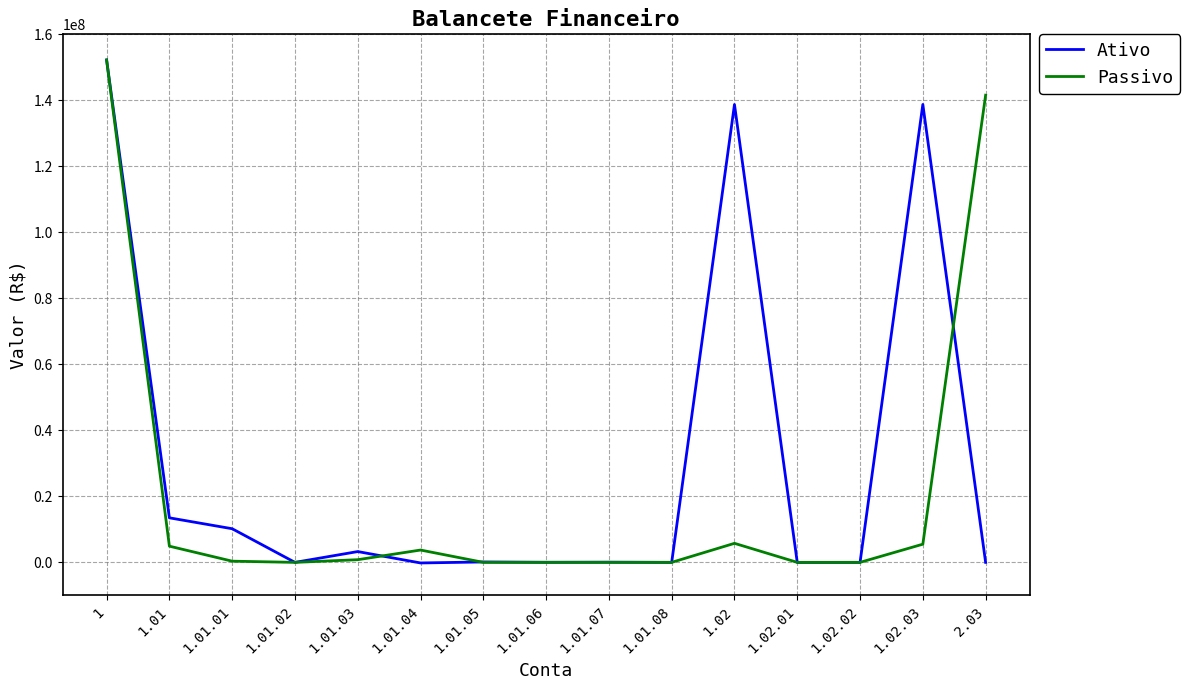

Which series has the largest range (max minus min)?

Ativo